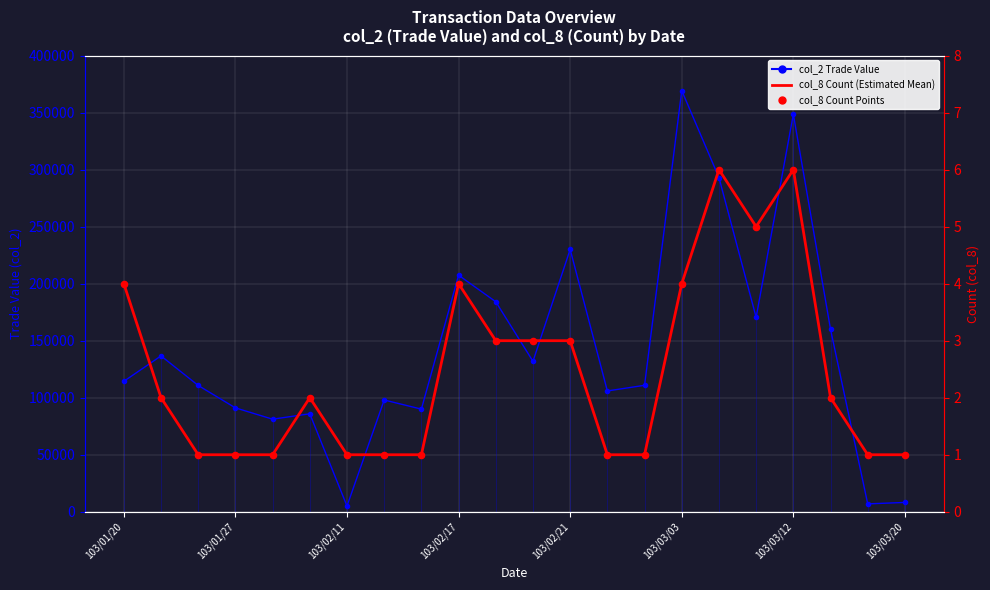

Is the value of col_8 Count Points at 103/03/03 greater than the value of col_2 Trade Value at 103/01/20?

No